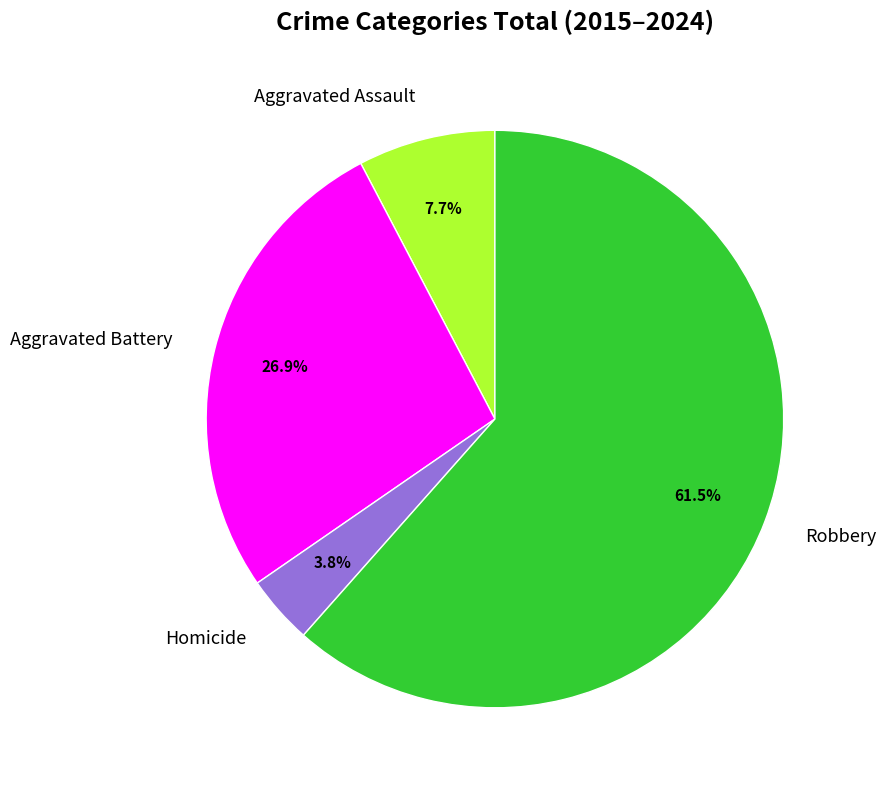

Approximately how many times larger is the value at Robbery compared to Aggravated Battery?

2.3